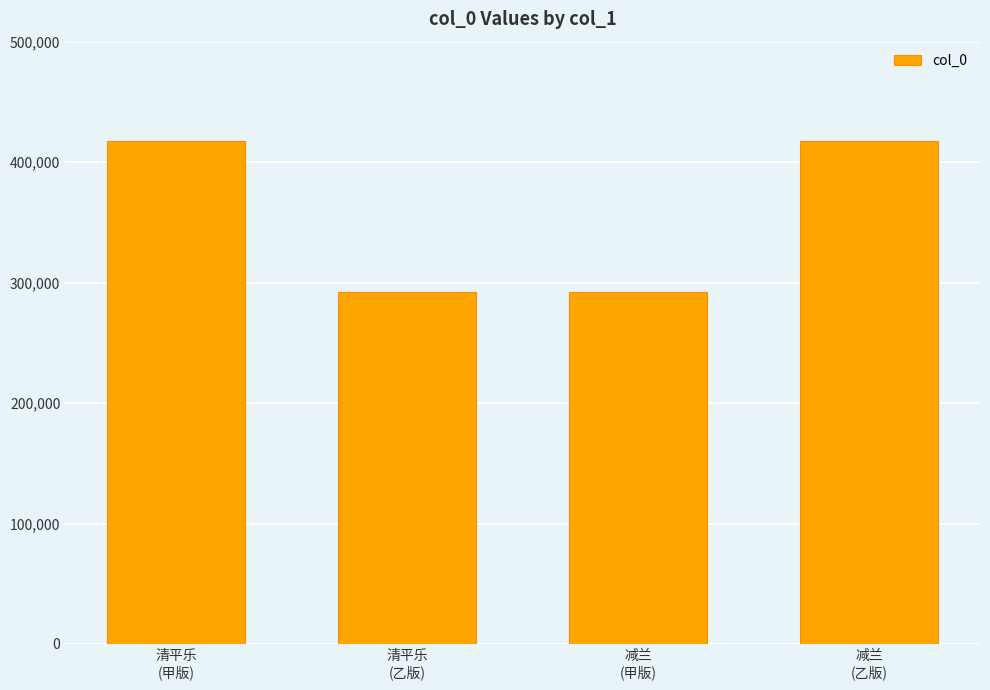

What is the minimum value shown in the chart?

292003